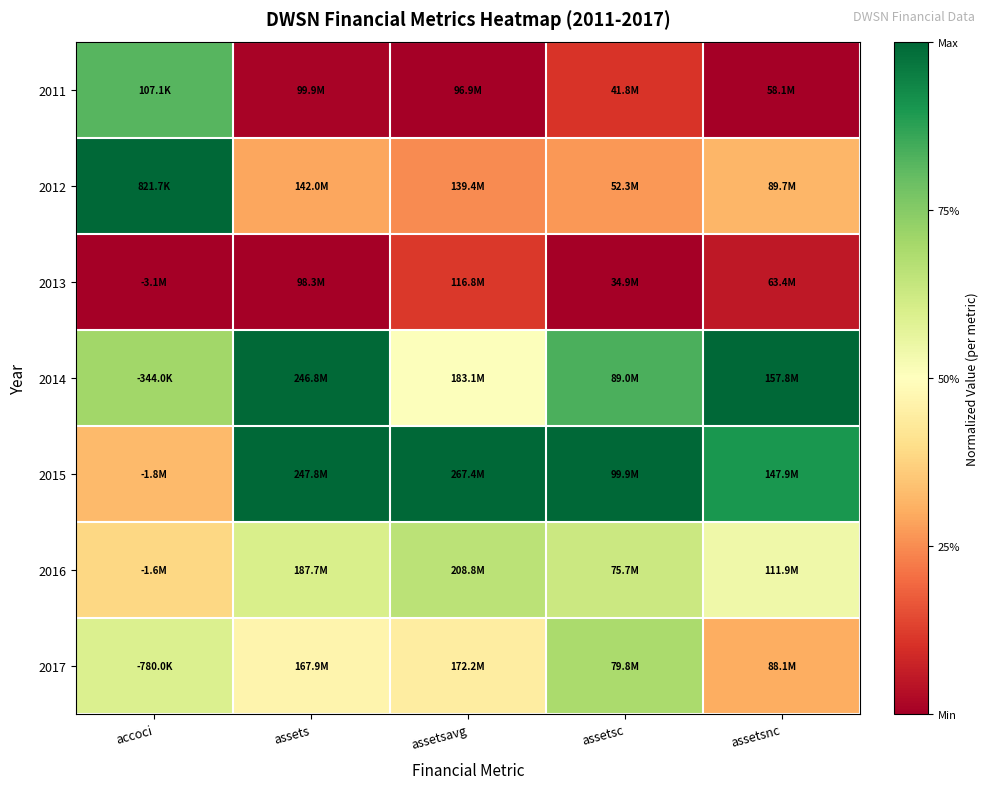

Which series has the largest total across all categories?

2015